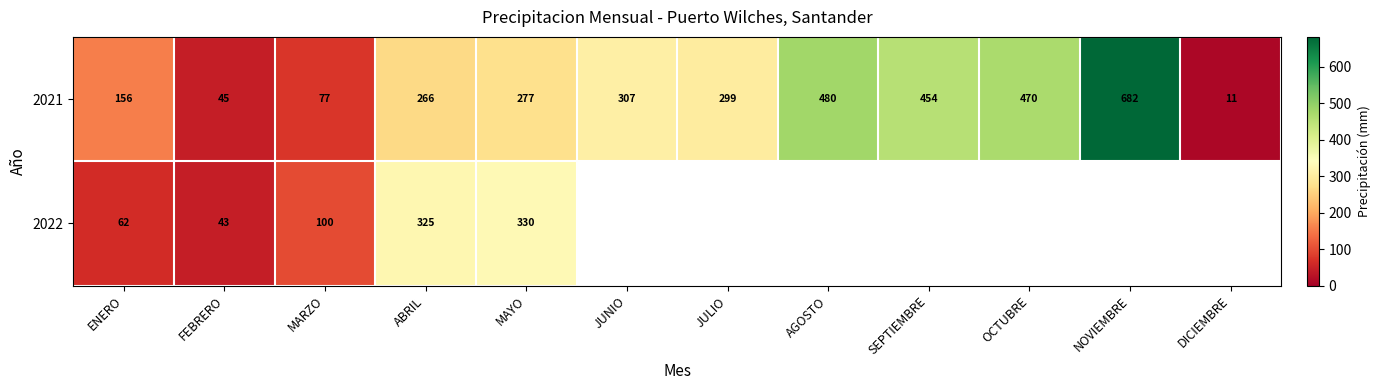

Which category has the lowest value in the 2021 series?

DICIEMBRE